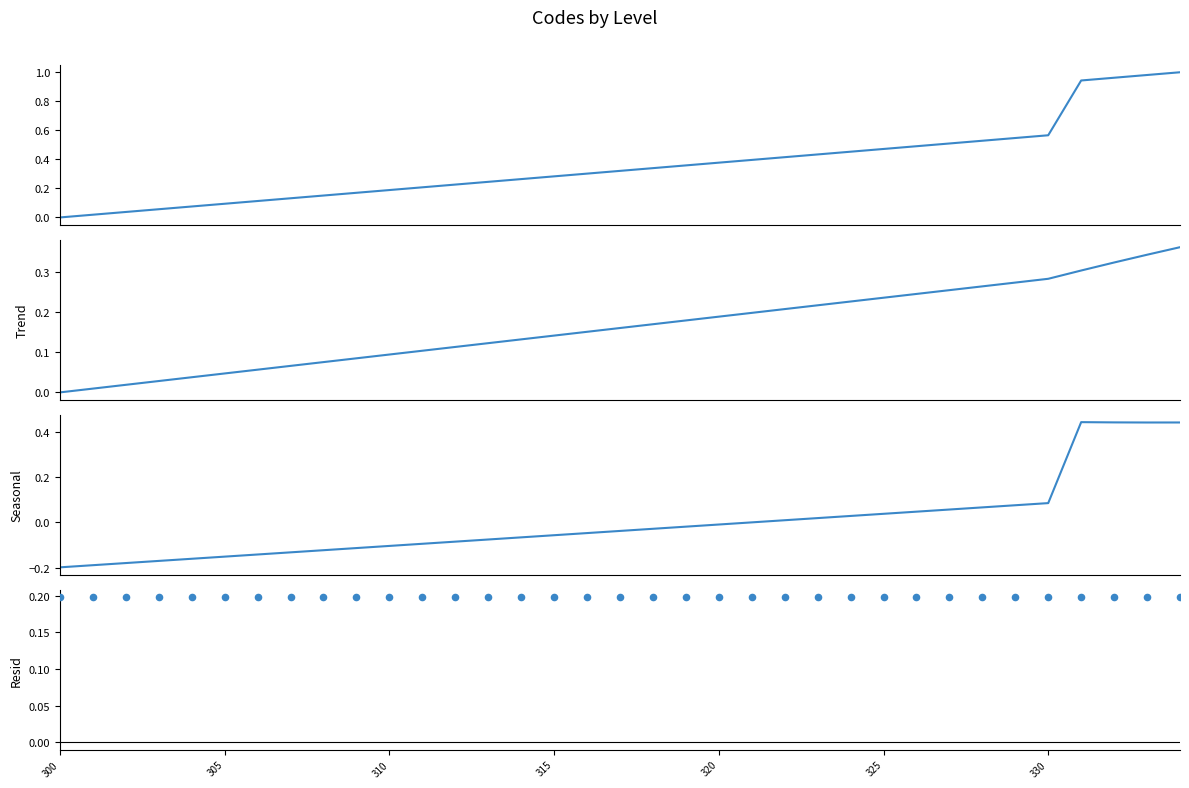

Is the value of Resid at 10 greater than the value of Seasonal at 305?

Yes